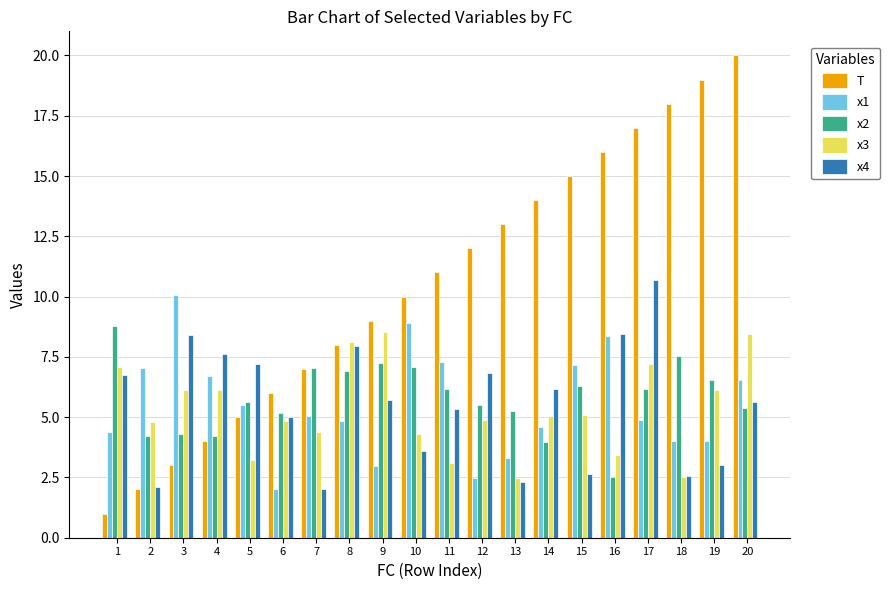

Rank the series at 17 from lowest to highest value.

x1, x2, x3, x4, T